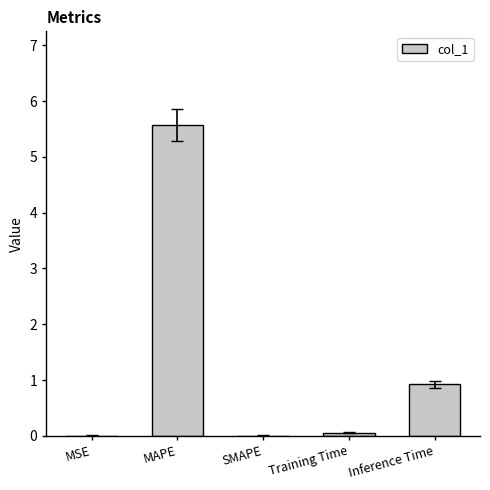

Does the chart contain stacked bars?

No